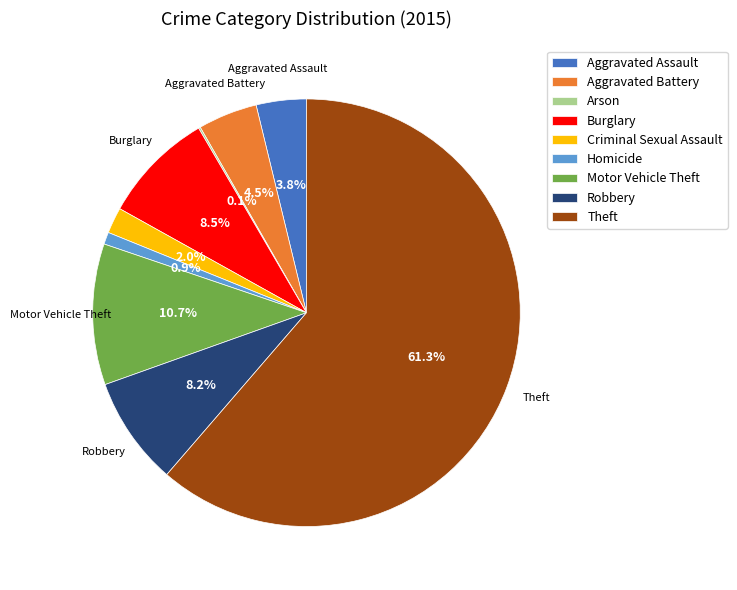

What percentage do Motor Vehicle Theft and Burglary together represent?

19.2%